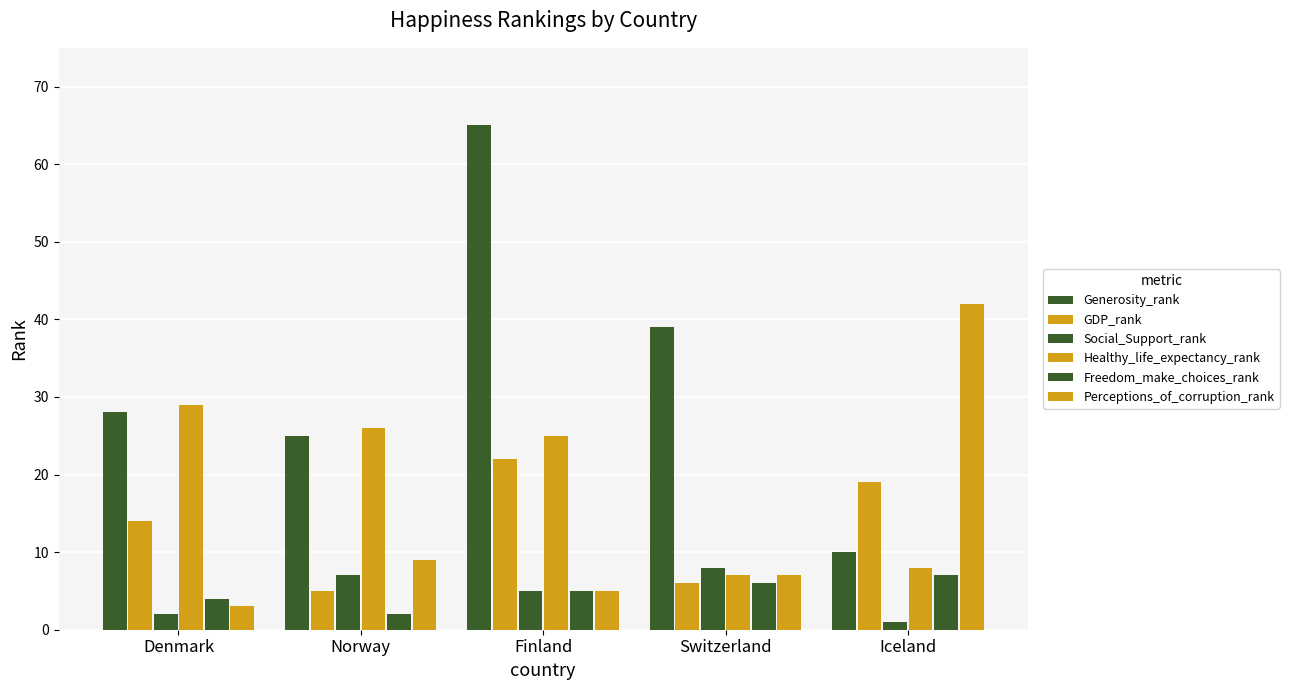

At which label does Healthy_life_expectancy_rank reach its peak?

Denmark